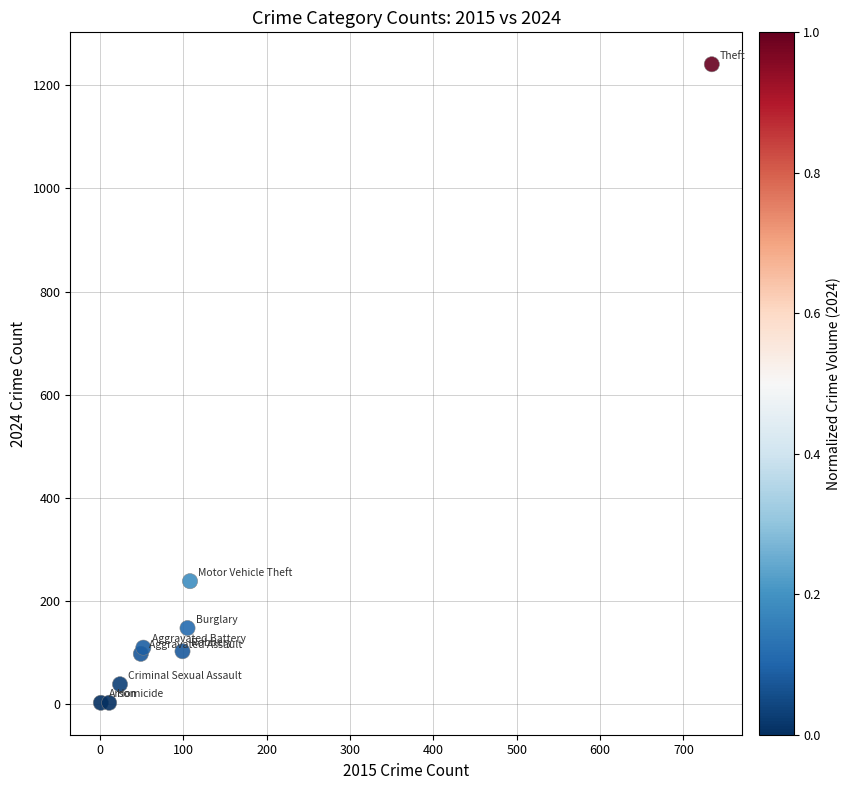

What Y value in the scatter plot is closest to 621?

238